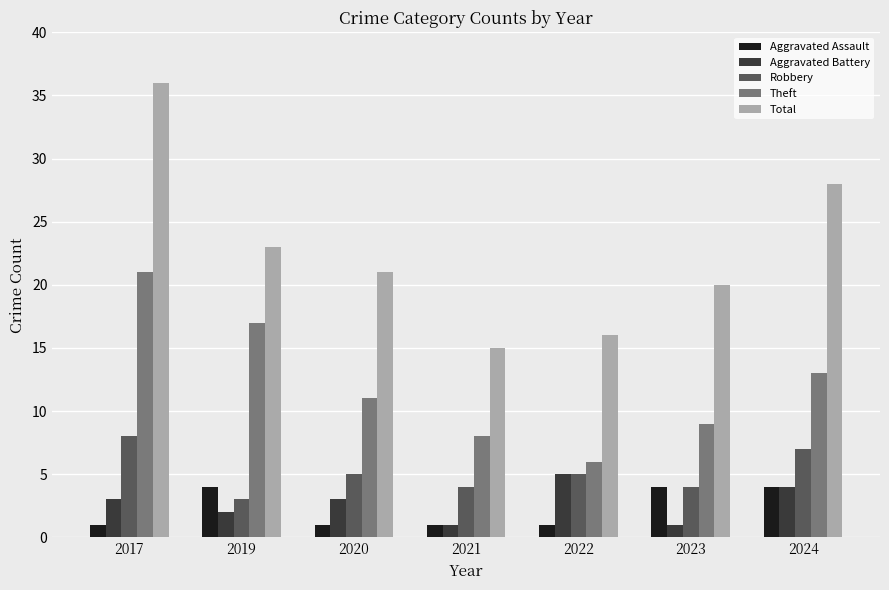

What are all the series names shown in the legend?

Aggravated Assault, Aggravated Battery, Robbery, Theft, Total